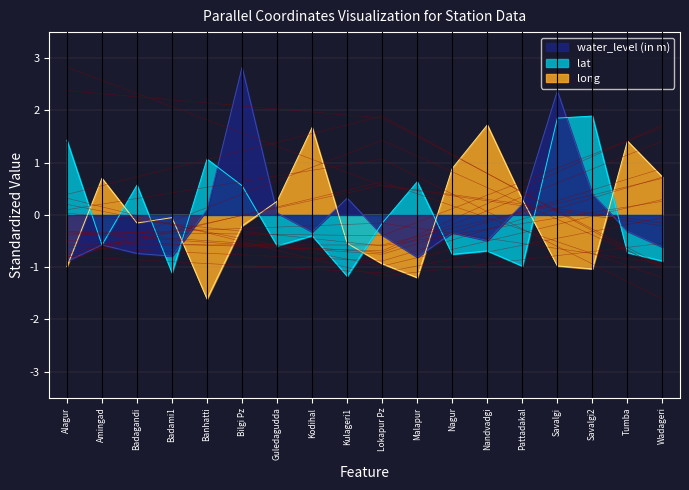

At which category is the sum across all series the highest?

Savalgi